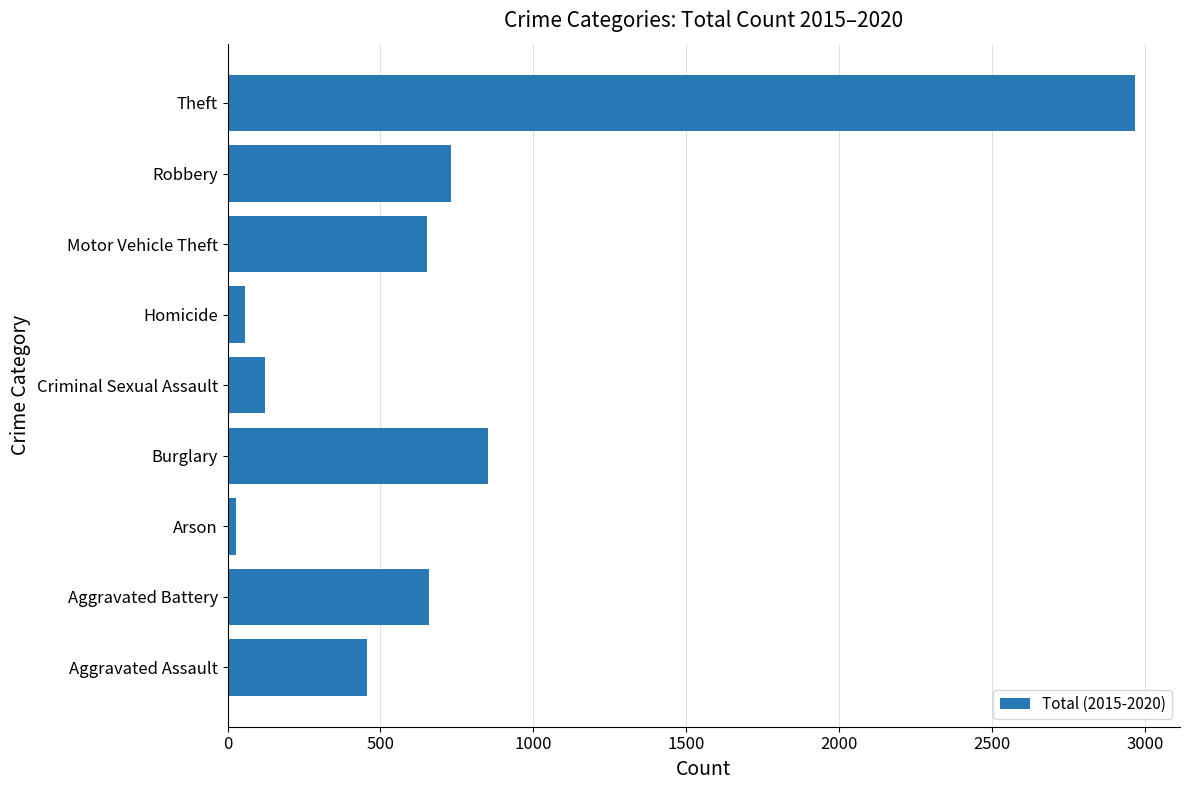

The value at Aggravated Assault is 606. True or false?

False